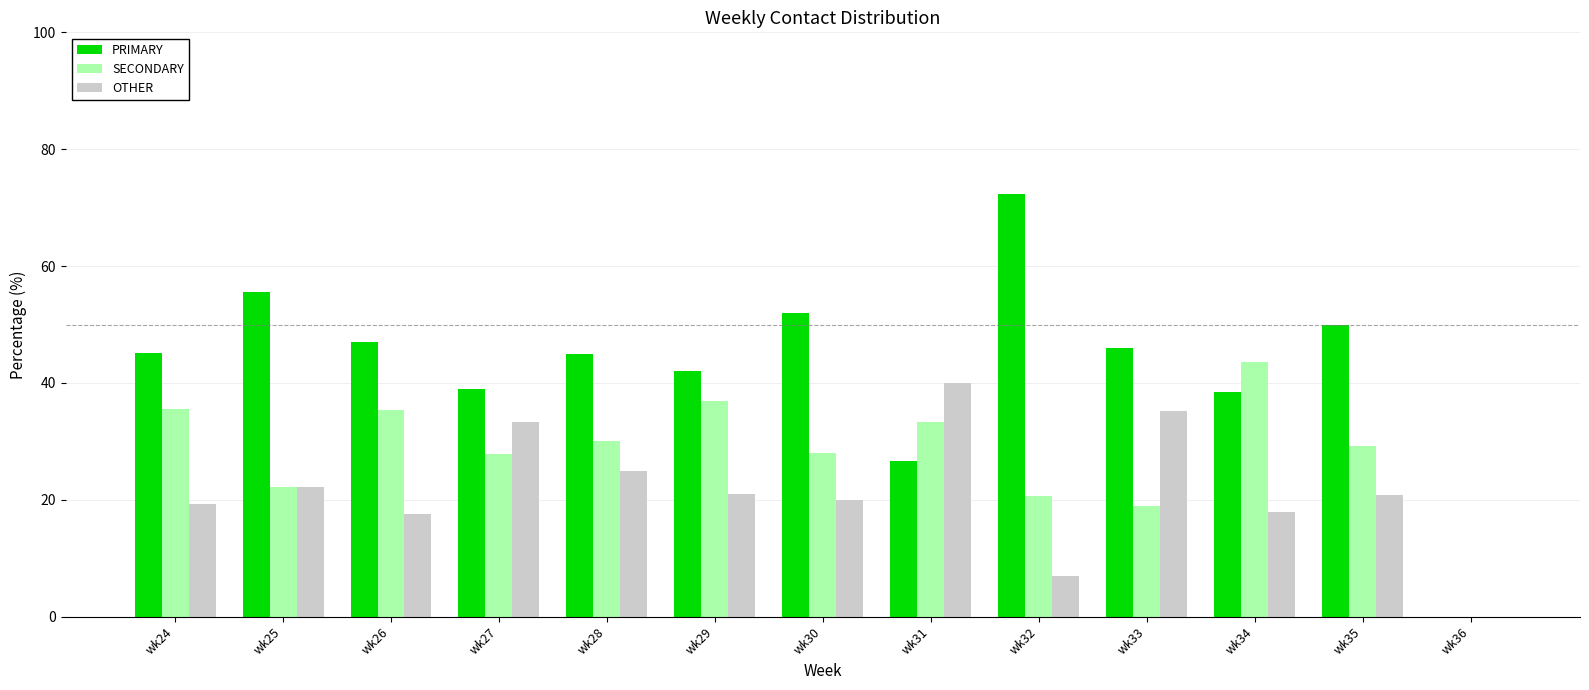

What is the total value across all series at wk34?

100.0